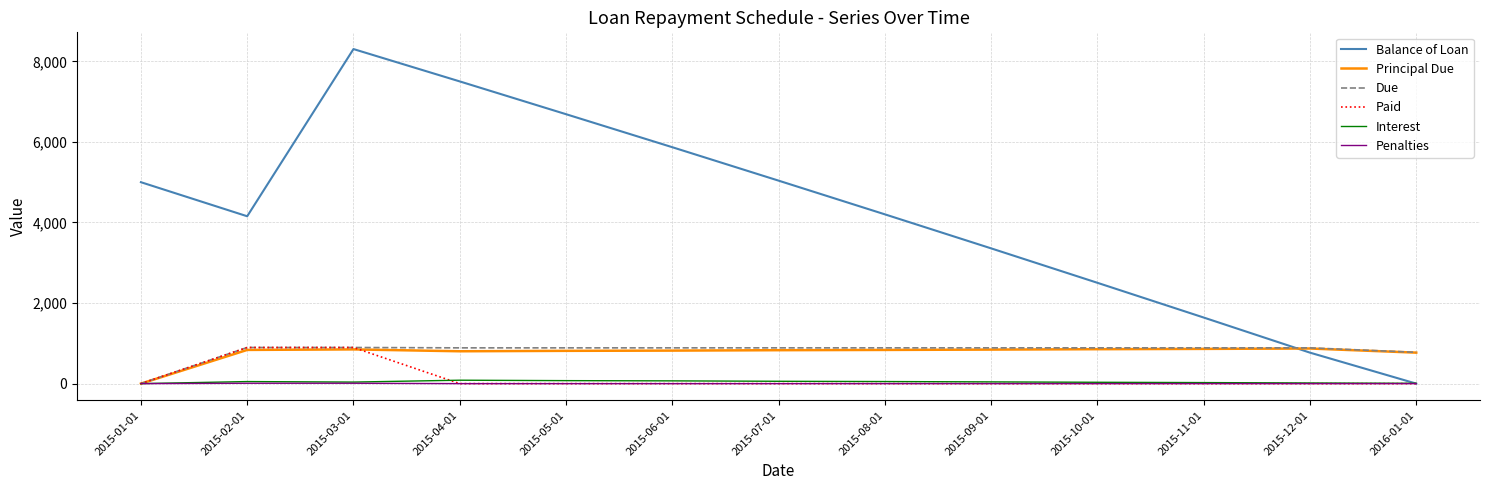

How many positive values does the Due series have?

12